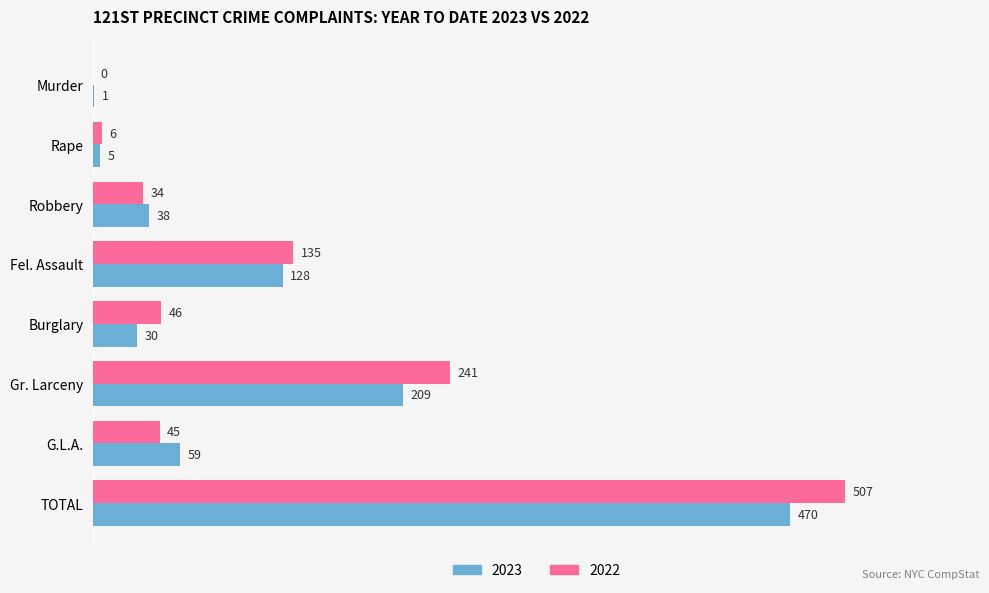

What is the spread (max minus min) of values at G.L.A.?

14